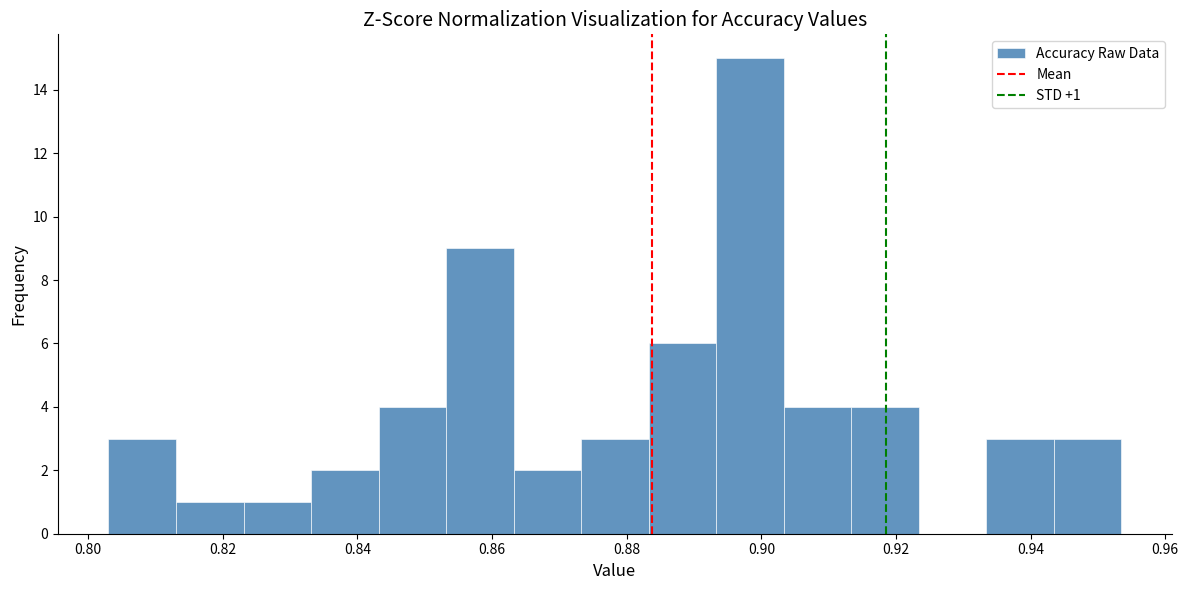

Which range on the x-axis has the tallest bar?

0.894 to 0.904